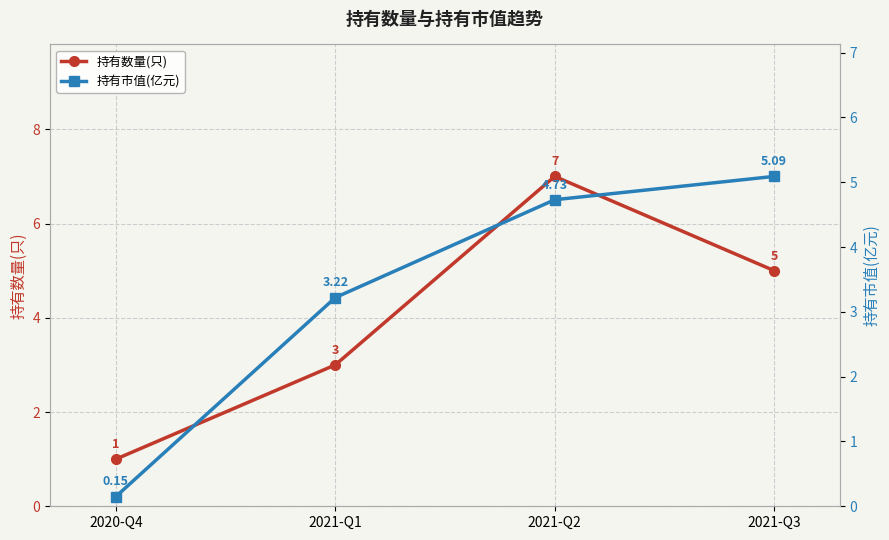

What is the smallest value displayed?

0.1